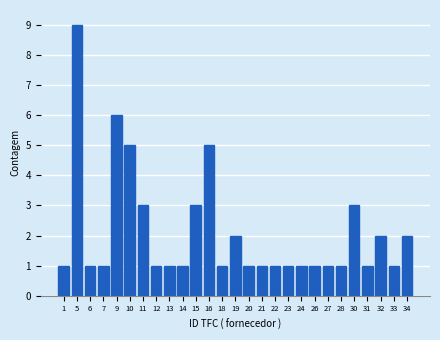

Reading left to right, extract all data points from this chart.

1	9	1	1	6	5	3	1	1	1	3	5	1	2	1	1	1	1	1	1	1	1	3	1	2	1	2